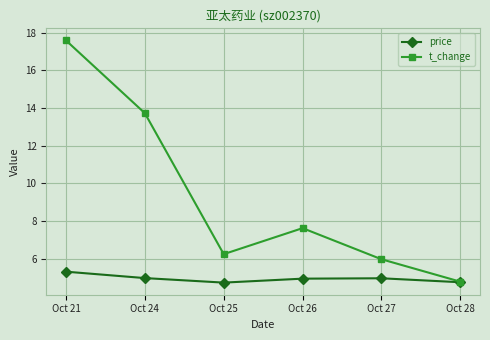

Is the value of price at Oct 24 greater than the value of t_change at Oct 25?

No